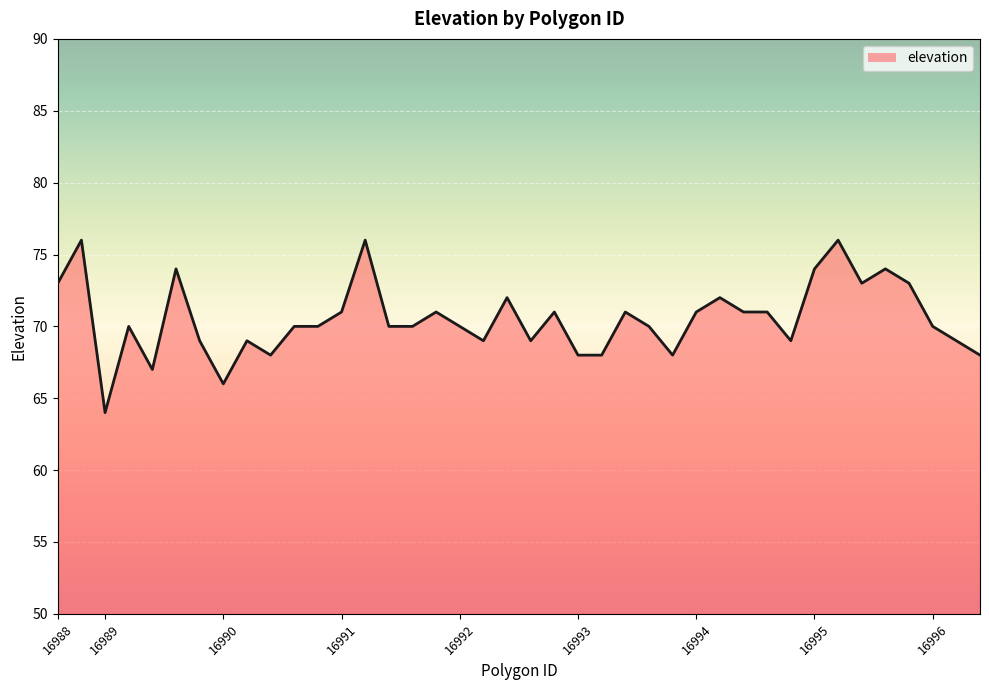

At which category does the data reach its first local valley?

16989